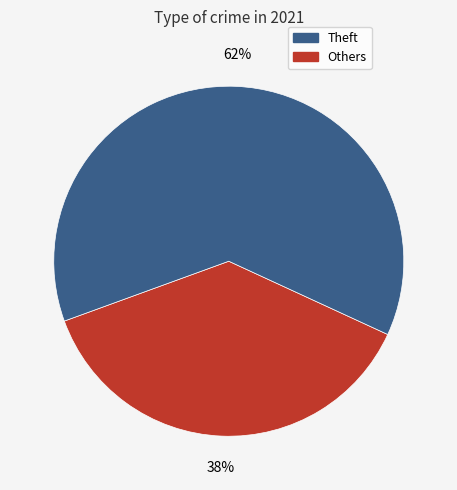

To the nearest percent, what is the average slice percentage?

50%